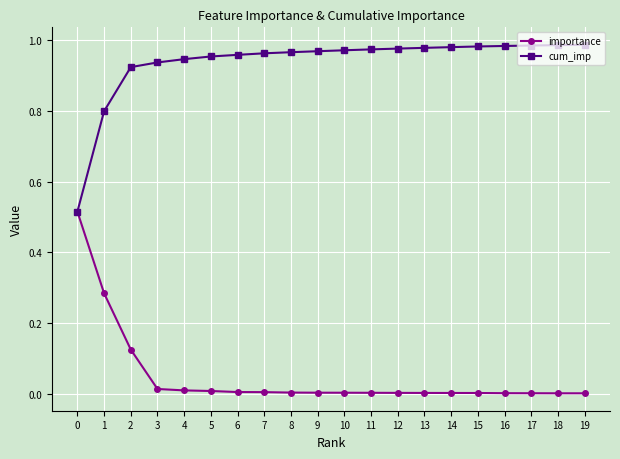

Is it true that importance equals 0.0 at 17?

True